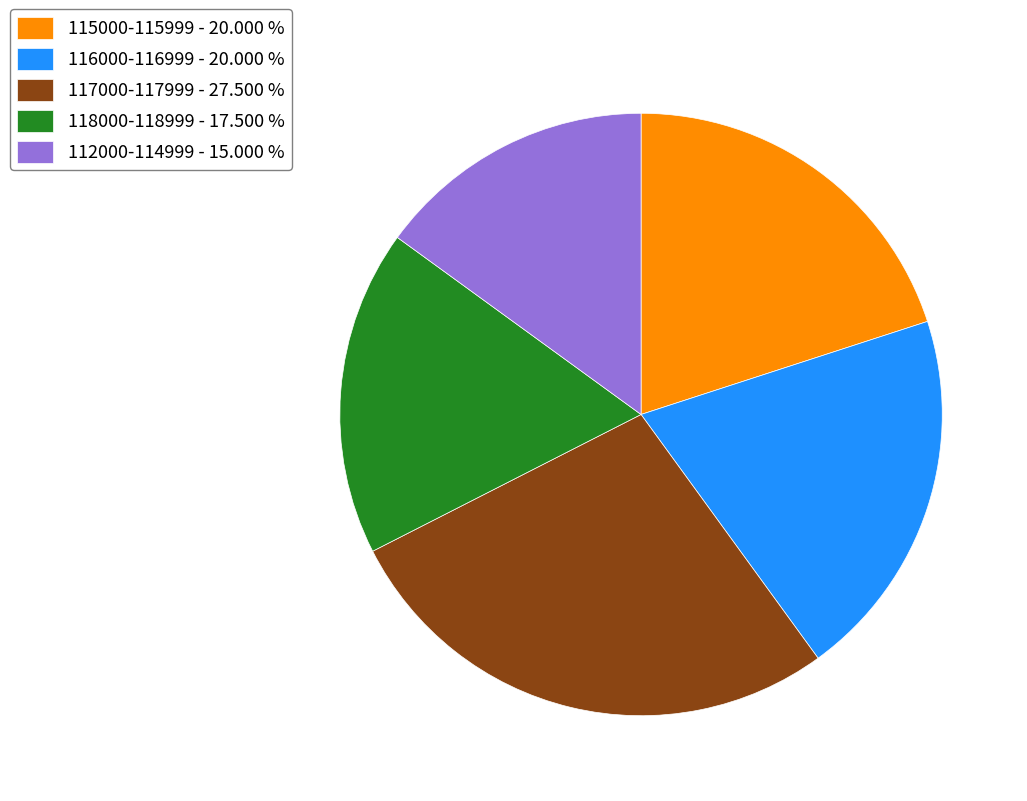

Which slice is the smallest?

112000-114999 - 15.000 %